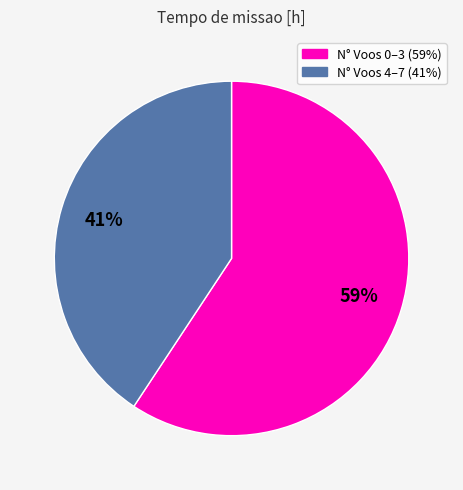

To the nearest percent, what is the average slice percentage?

50%